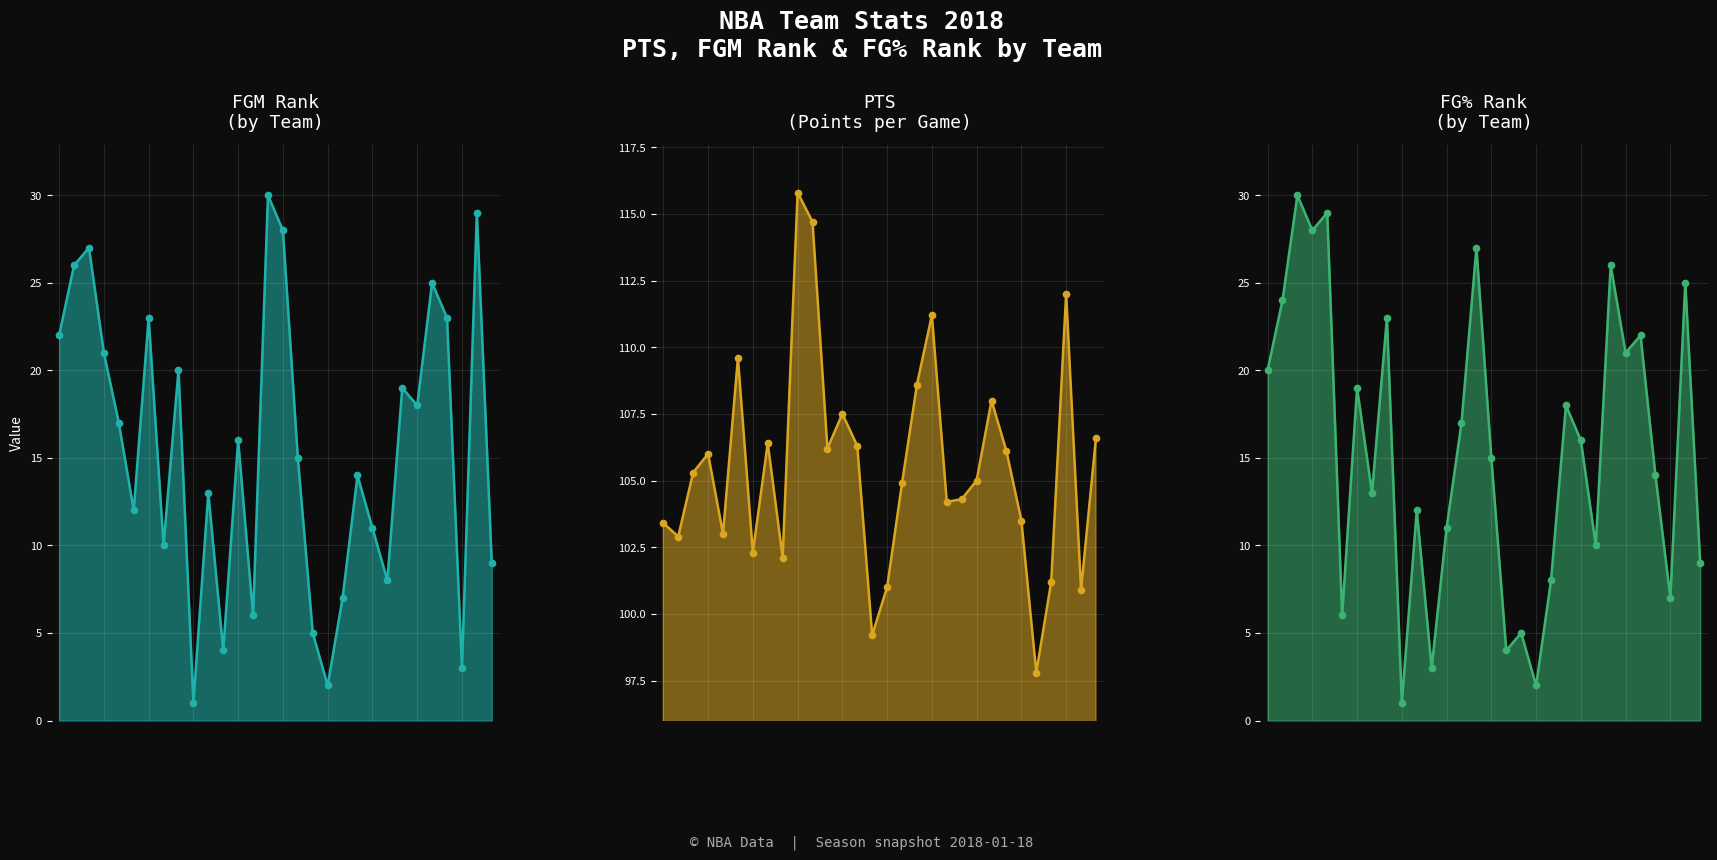

List the labels in order of FG% Rank
(by Team) value, largest first.

2, 4, 3, 14, 23, 28, 1, 8, 25, 24, 0, 6, 20, 13, 21, 15, 26, 7, 10, 12, 22, 29, 19, 27, 5, 17, 16, 11, 18, 9